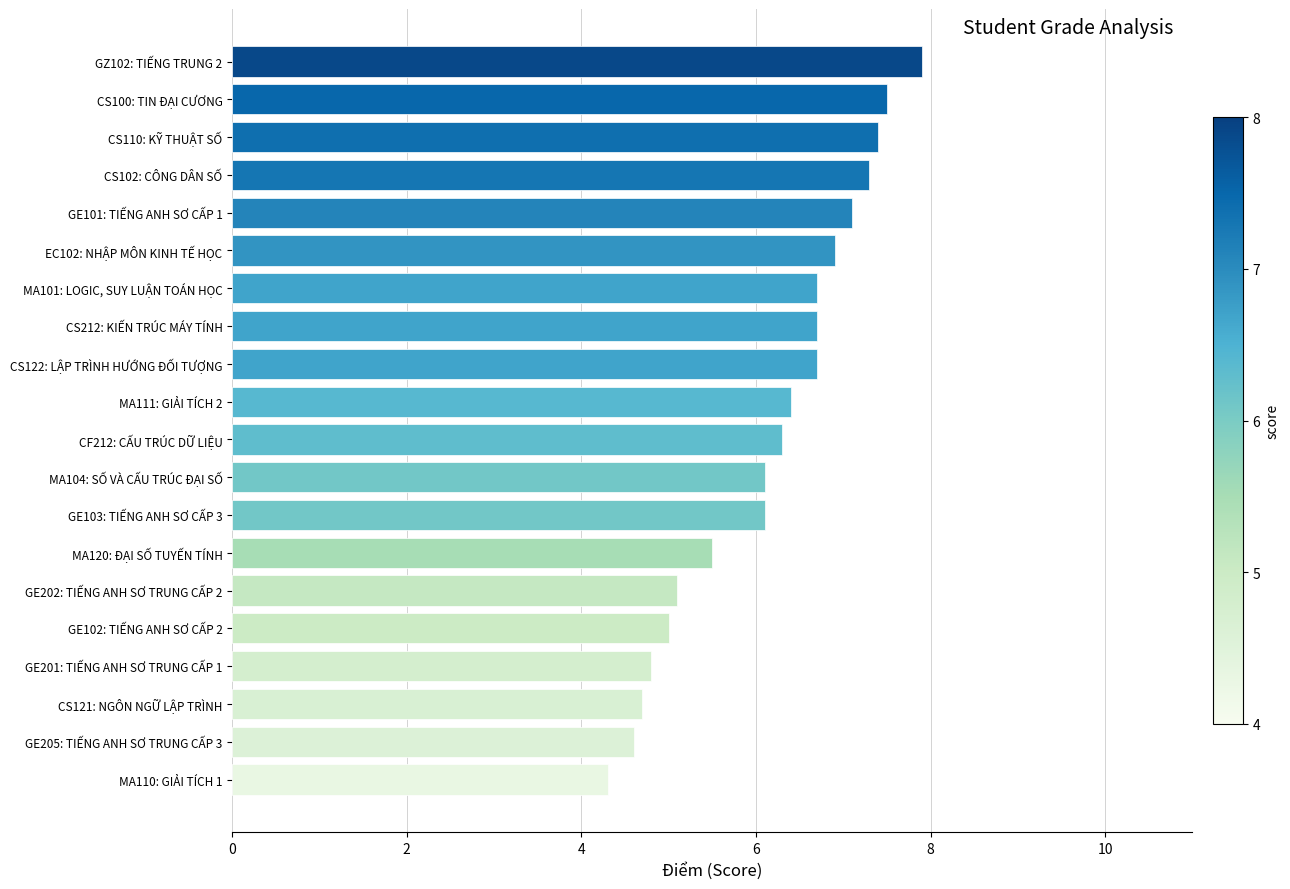

What is the change in value from GE102: TIẾNG ANH SƠ CẤP 2 to CS122: LẬP TRÌNH HƯỚNG ĐỐI TƯỢNG?

+1.7